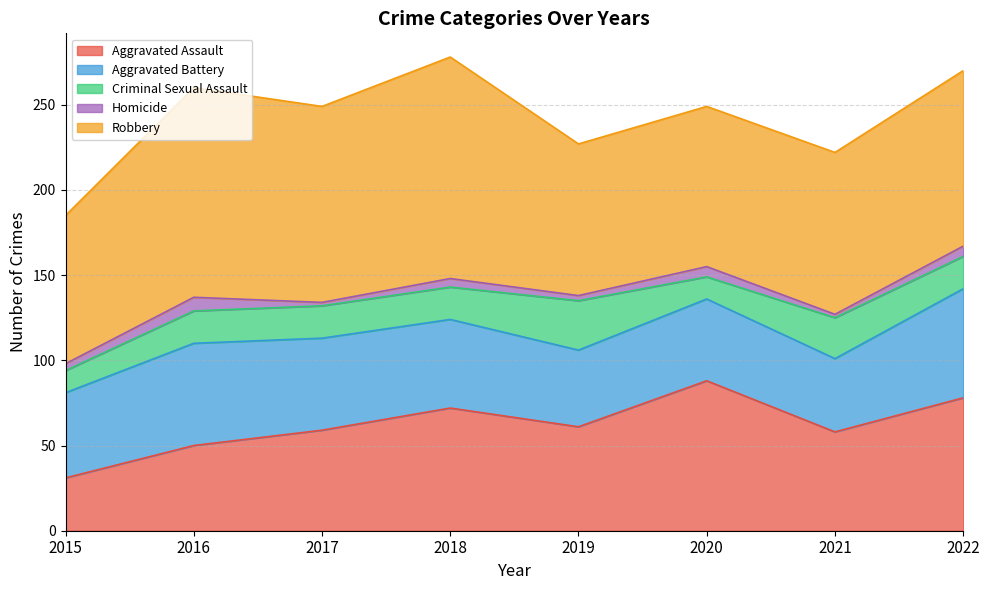

What is the difference between the Aggravated Battery values at 2016 and 2019?

15